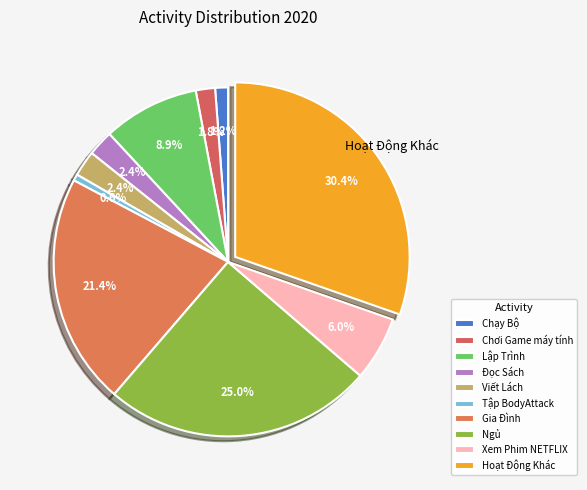

The Ngủ slice represents 11% of the pie. True or false?

False